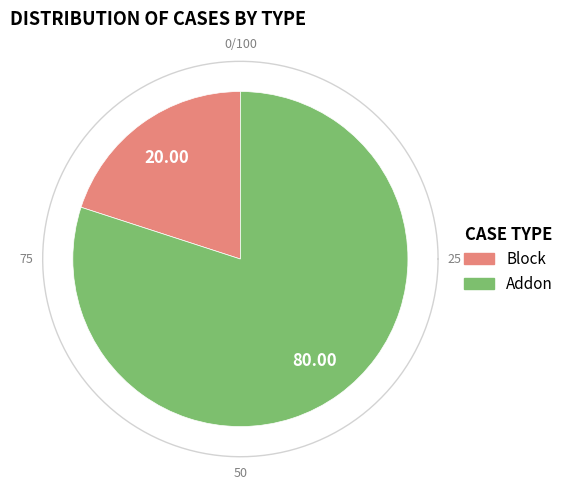

Which category has the smallest portion of the pie?

Block